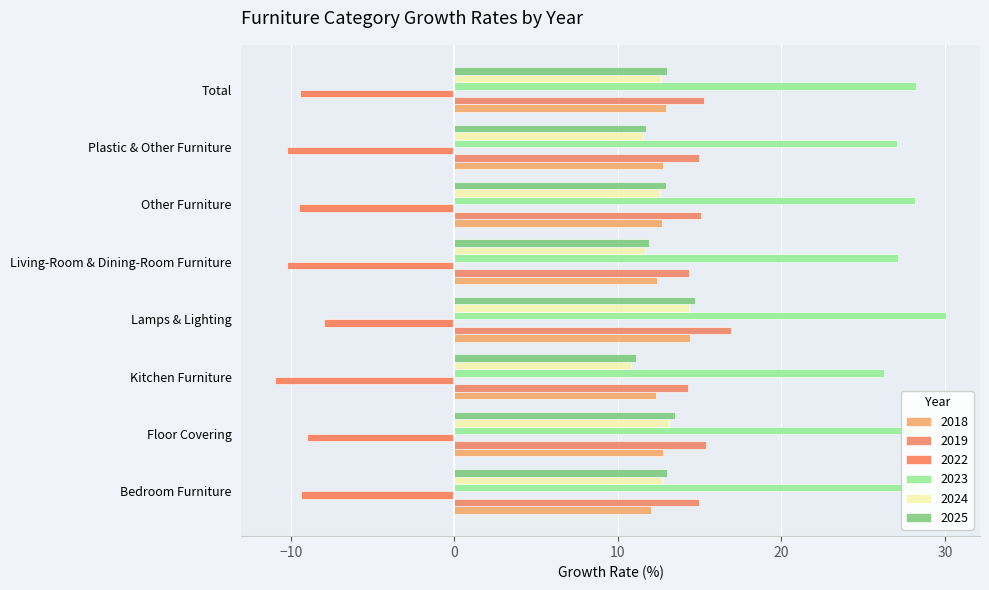

What is the average value of the 2022 series?

-9.6